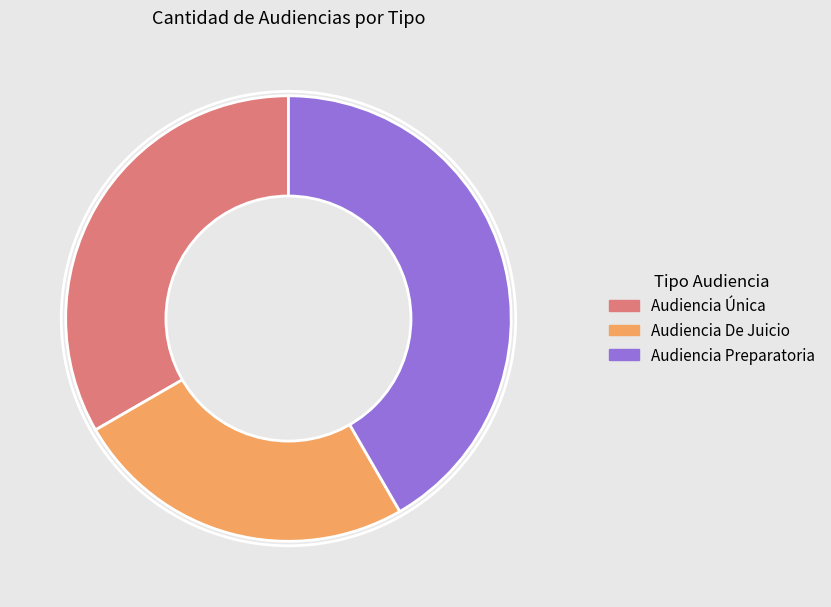

Does Audiencia De Juicio represent more than half of the total?

No